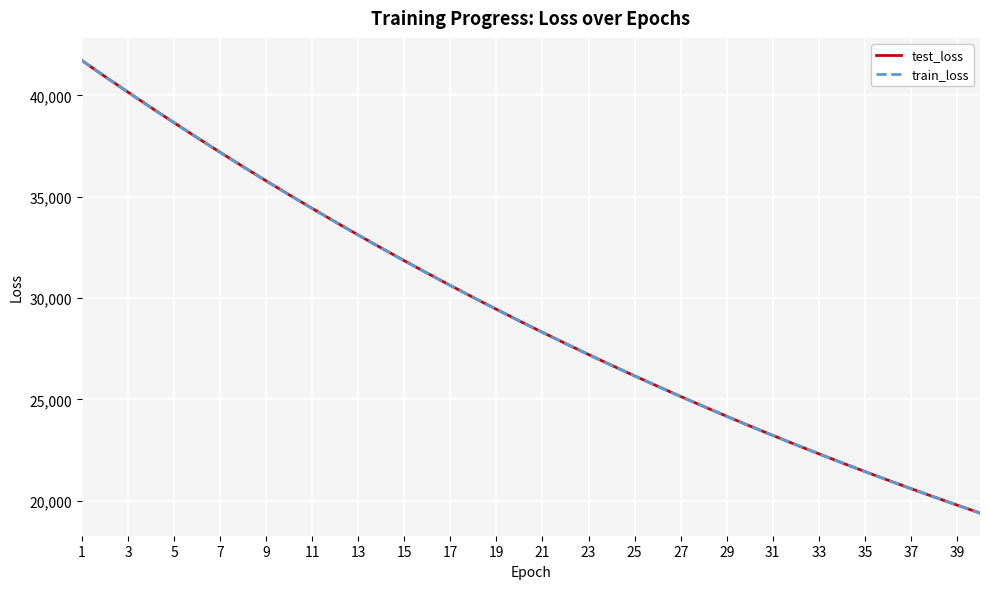

What is the maximum value shown in the chart?

41718.1